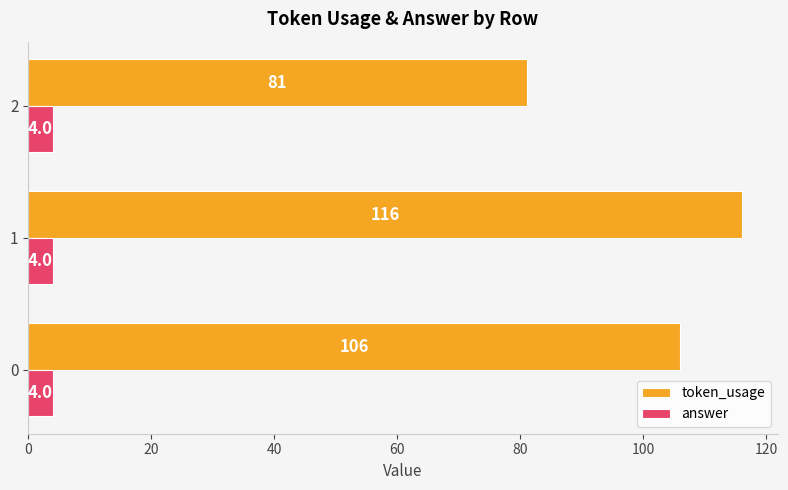

True or false: token_usage has a value of 81 at 2.

True